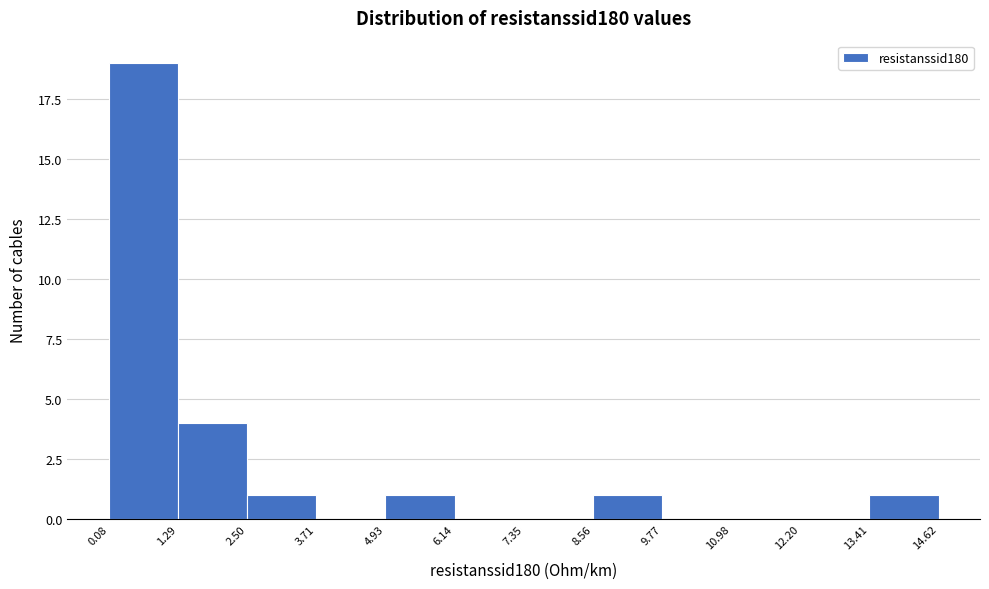

Reading left to right, transcribe this chart: for each bar, give the range it covers on the x-axis and its height. The values are not printed on the chart, so give them approximately, as read against the axis.

0.08 to 1.29: 19
1.29 to 2.50: 4
2.50 to 3.71: 1
3.71 to 4.93: 0
4.93 to 6.14: 1
6.14 to 7.35: 0
7.35 to 8.56: 0
8.56 to 9.77: 1
9.77 to 10.98: 0
10.98 to 12.20: 0
12.20 to 13.41: 0
13.41 to 14.62: 1